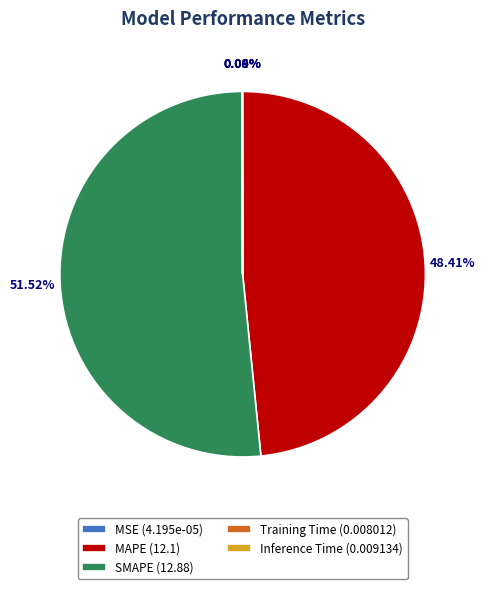

Between MAPE (12.1) and SMAPE (12.88), which is larger?

SMAPE (12.88)